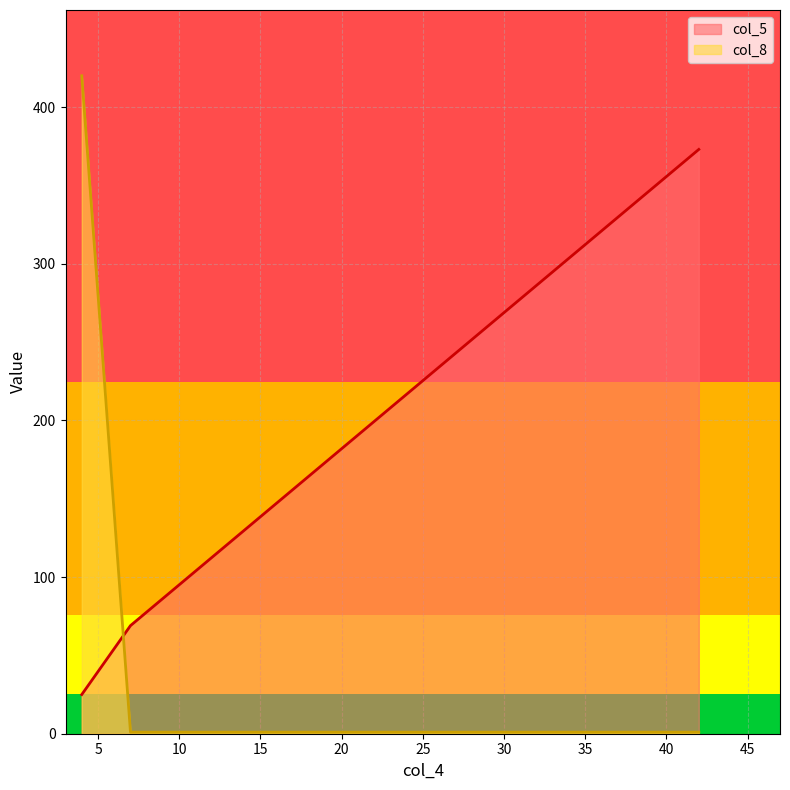

Is it true that col_8 equals 420 at 4?

True